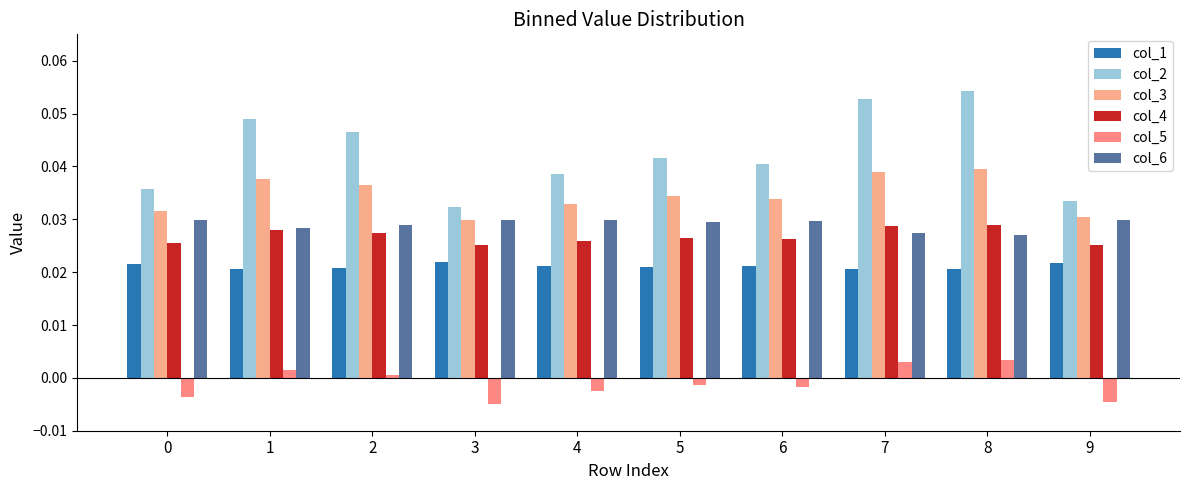

The value of col_1 at 3 is 0.0. True or false?

True